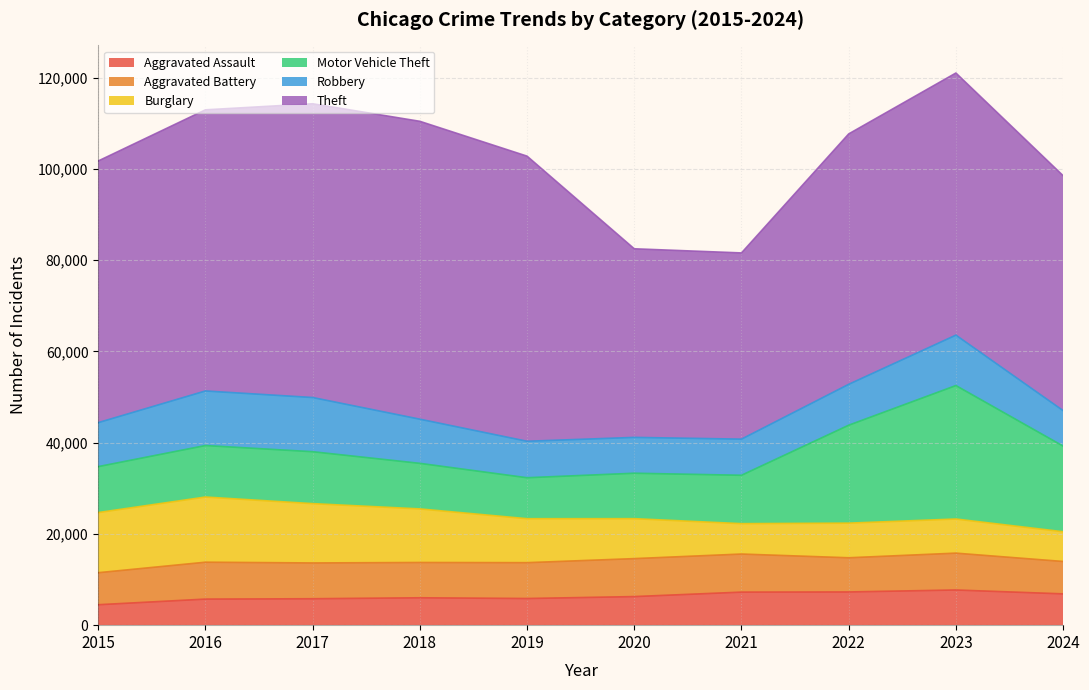

Reading left to right, what are all the values shown in this chart?

Aggravated Assault: 4480	5713	5793	6002	5841	6265	7242	7280	7710	6859
Aggravated Battery: 7019	8086	7845	7735	7858	8321	8347	7492	8077	7101
Burglary: 13184	14289	13001	11747	9638	8758	6662	7592	7482	6521
Motor Vehicle Theft: 10068	11285	11380	9985	8978	9959	10604	21463	29251	18771
Robbery: 9638	11960	11880	9681	7995	7855	7920	8963	11053	7775
Theft: 57351	61623	64386	65290	62495	41341	40816	54887	57453	51492